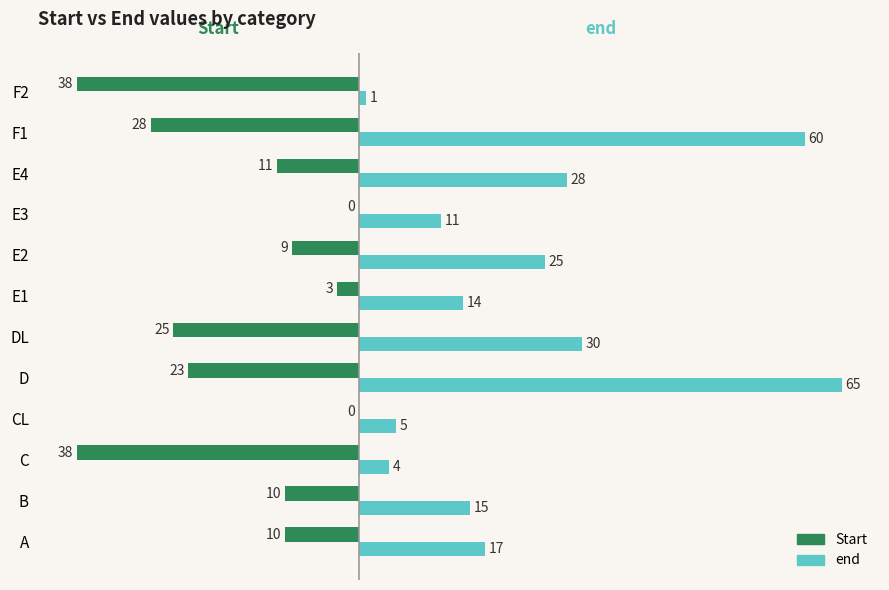

What is the greatest value displayed?

65